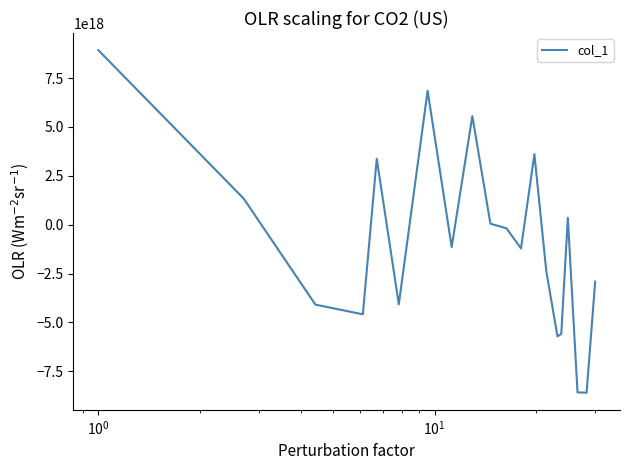

What is the difference between the maximum and minimum values?

17516911989551251456